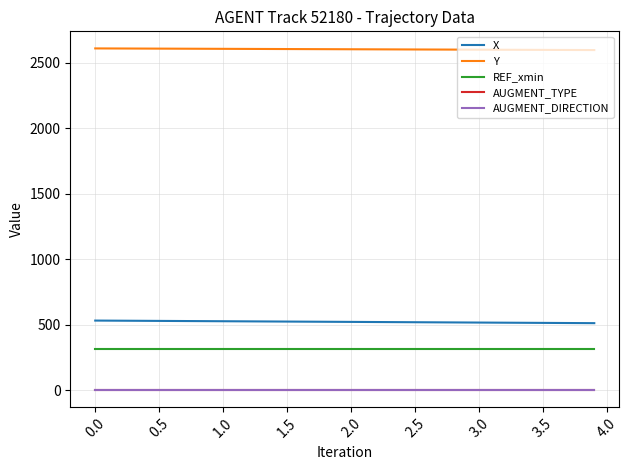

Is this an area chart (filled region under the line)?

No